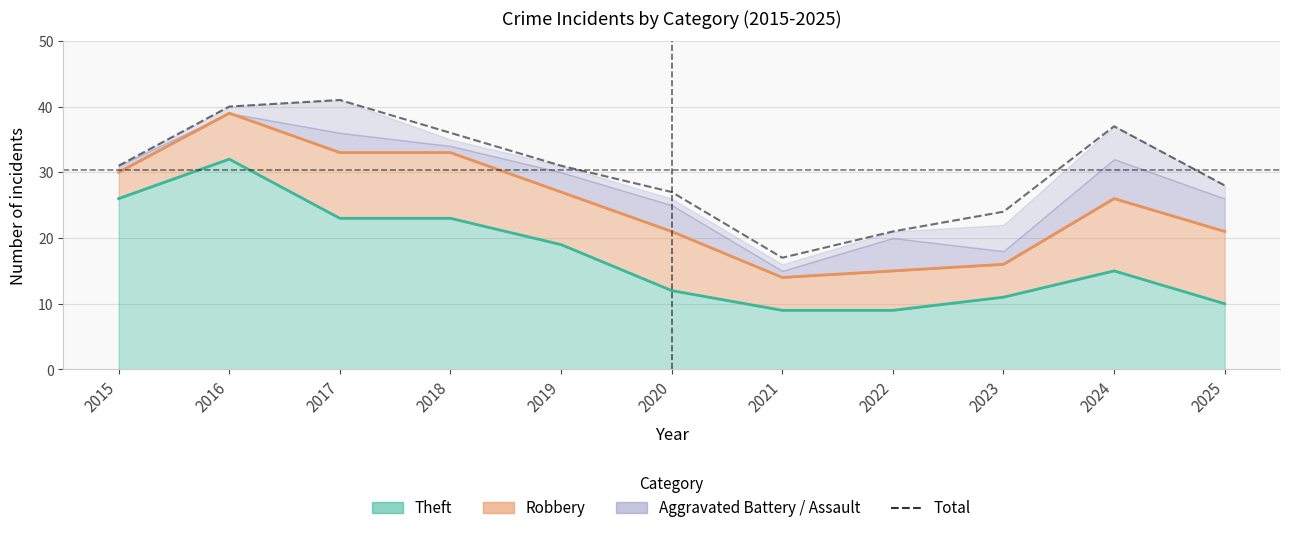

Where is the first local maximum?

2017